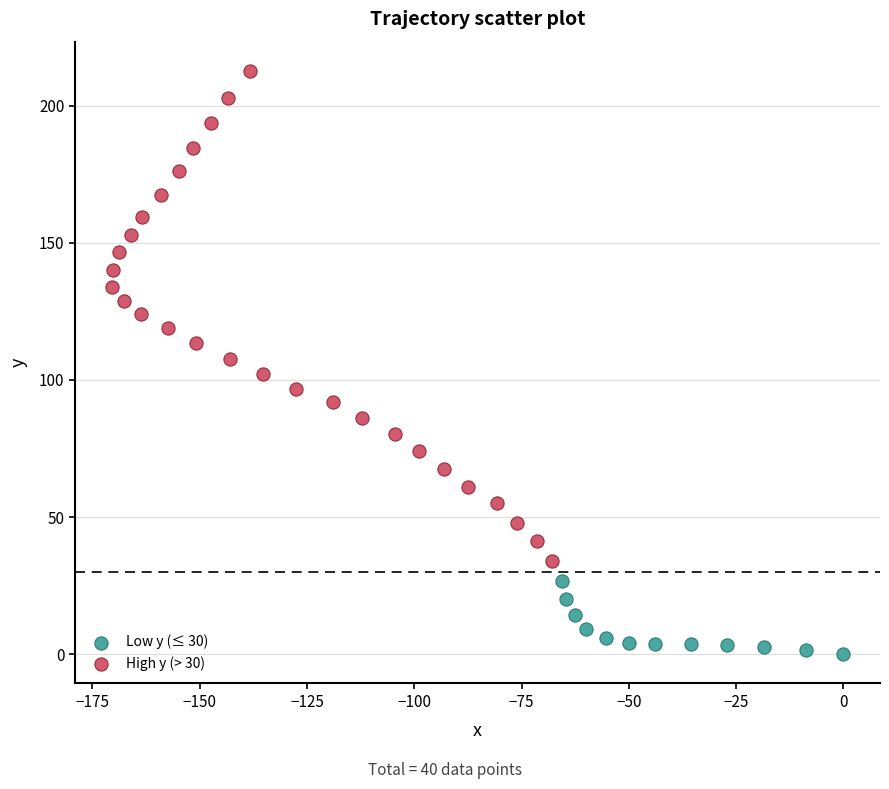

Which series contains the highest Y value?

High y (> 30)